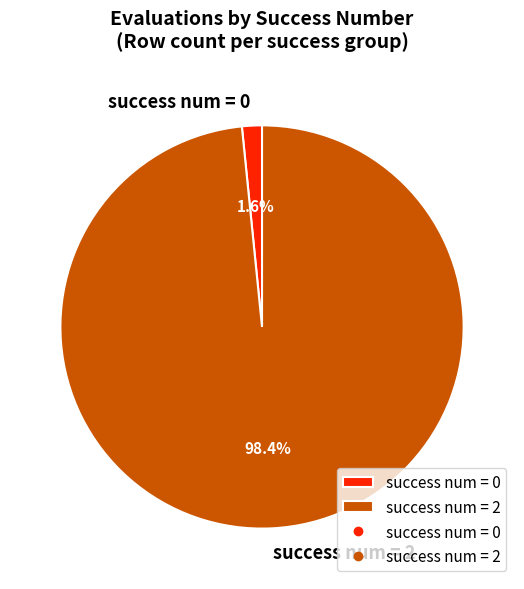

What is the largest slice in the pie chart?

success num = 2